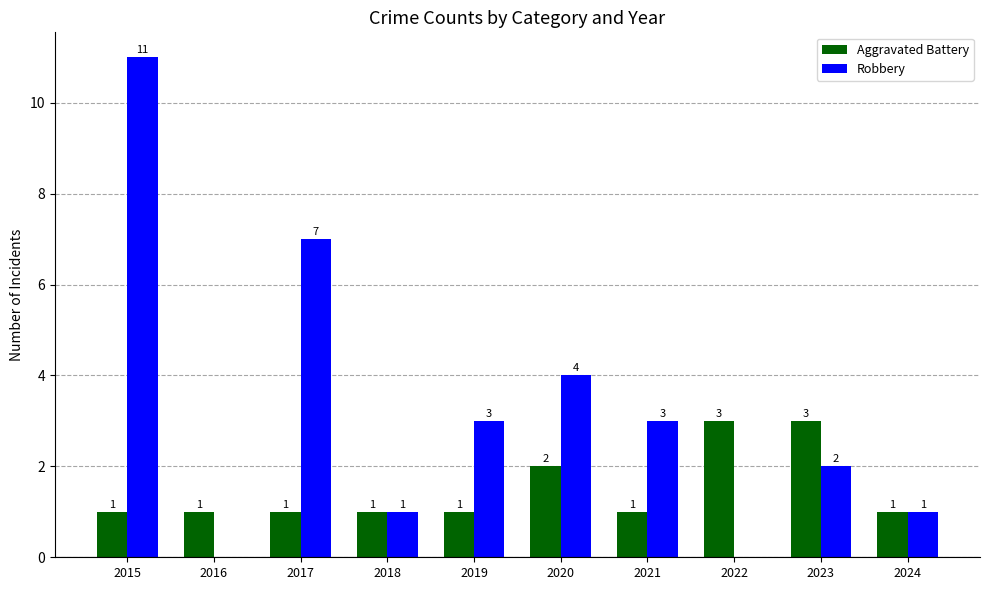

How many groups of bars are there?

10